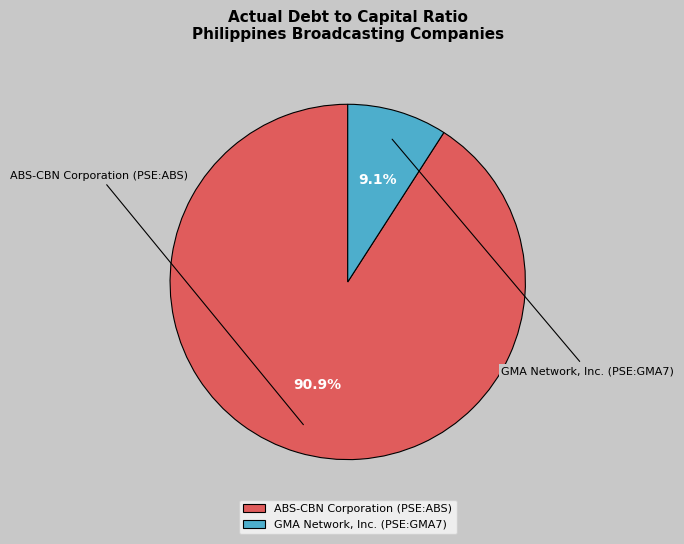

Which category has the smallest portion of the pie?

GMA Network, Inc. (PSE:GMA7)